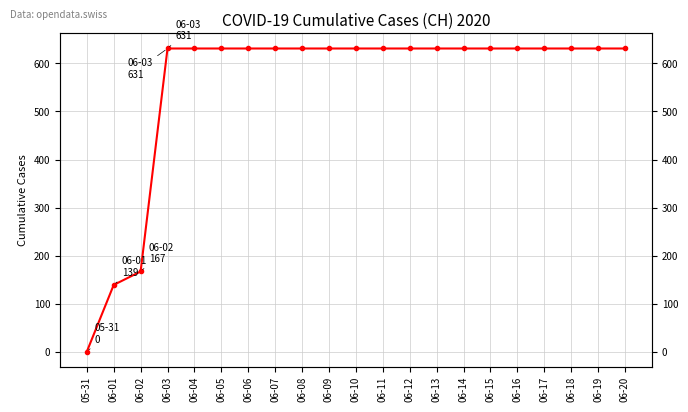

What is the difference between the maximum and second lowest values?

492